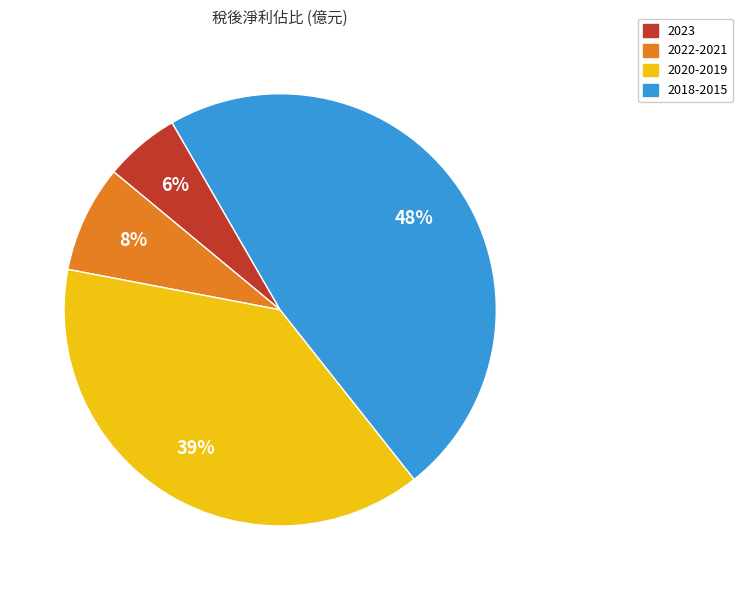

Is there a majority slice in this chart?

No